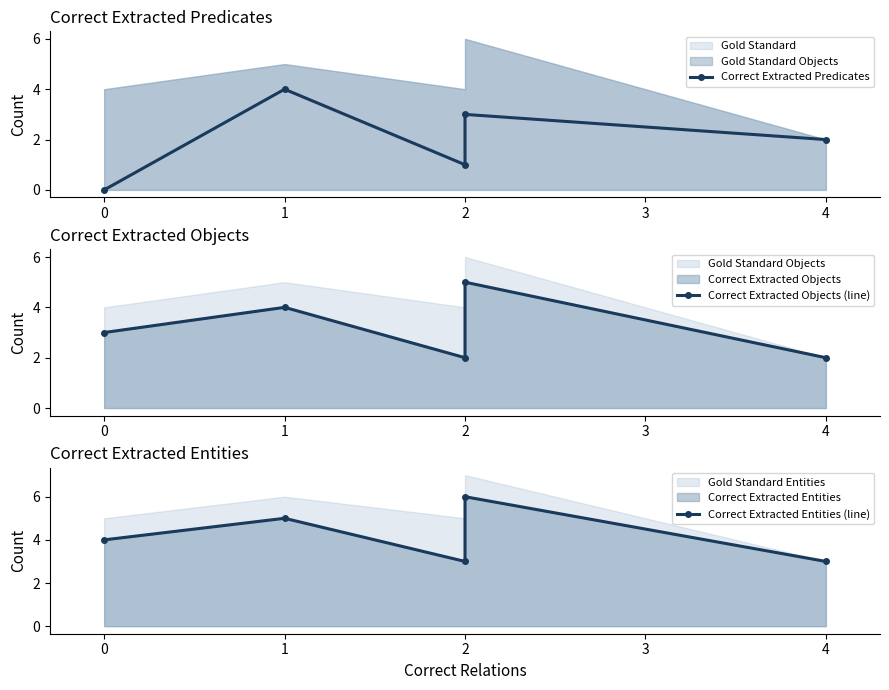

Which series has the largest total across all categories?

Correct Extracted Entities (line)